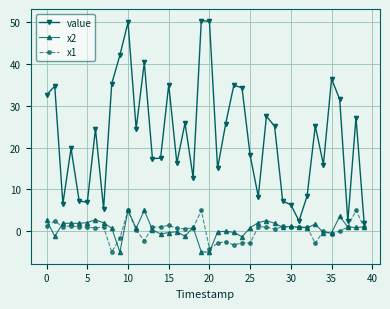

How many series are shown in this chart?

3